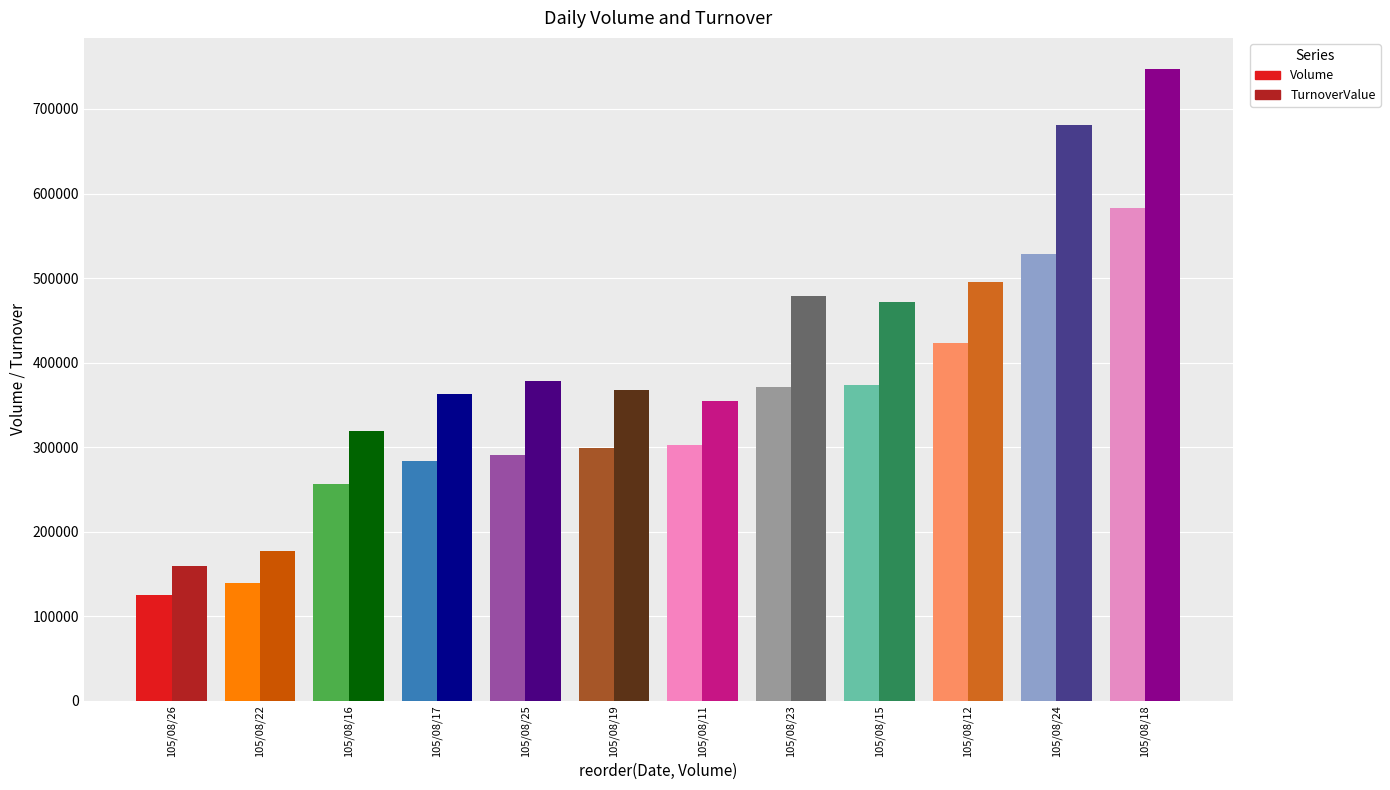

The value of TurnoverValue at 105/08/15 is 472200. True or false?

True